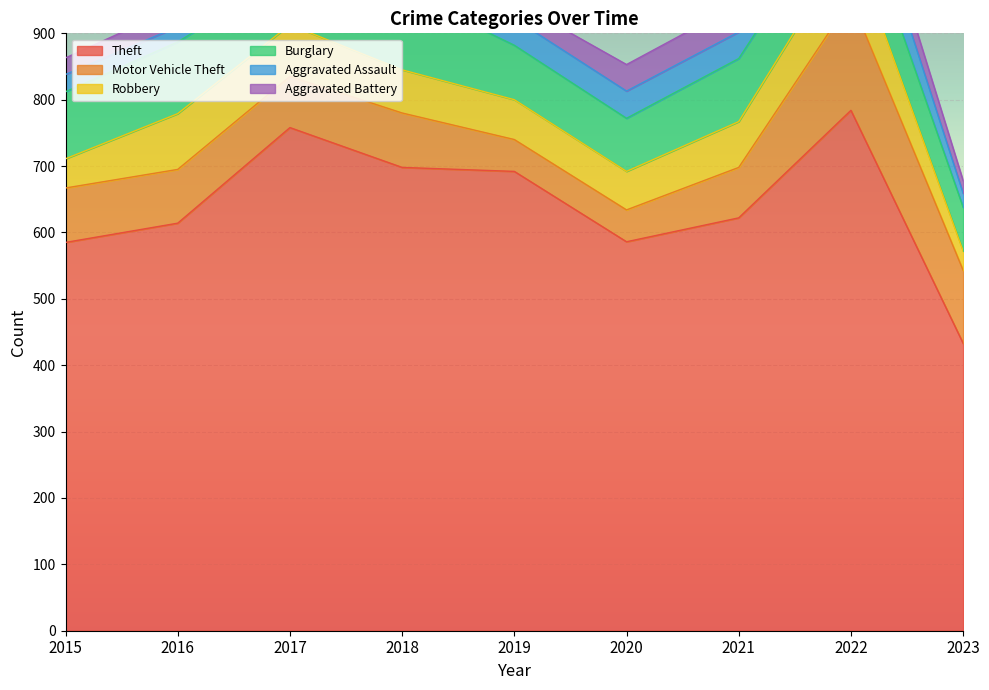

Where is the first local maximum for Motor Vehicle Theft?

2018